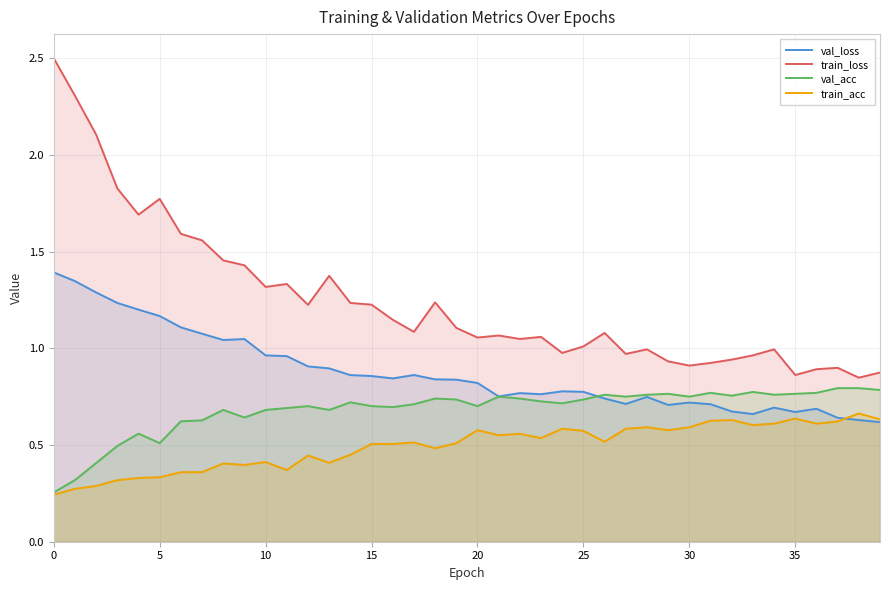

List the series in order of their overall mean, lowest first.

train_acc, val_acc, val_loss, train_loss